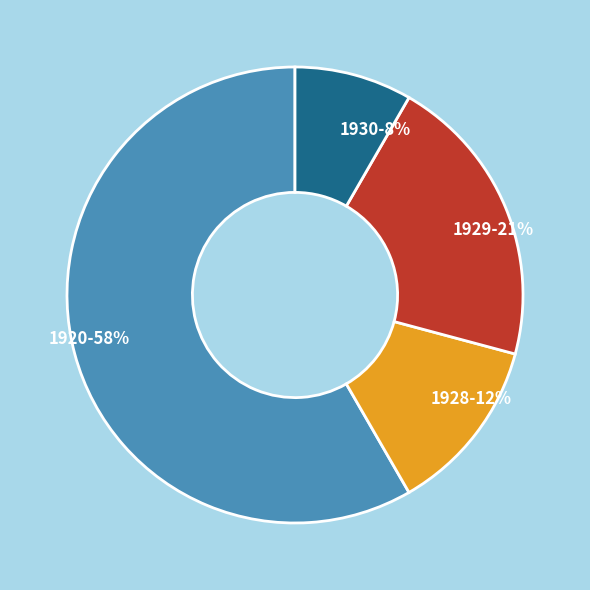

What is the smallest slice in the pie chart?

1930